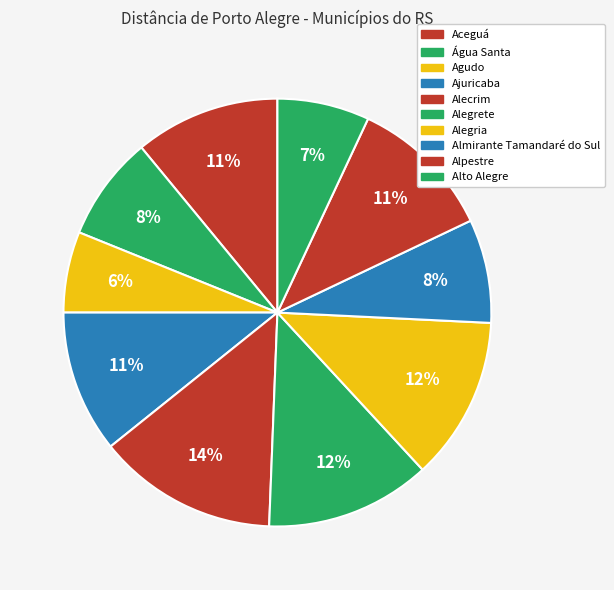

To the nearest percent, what is the combined percentage of Aceguá and Alto Alegre?

18%